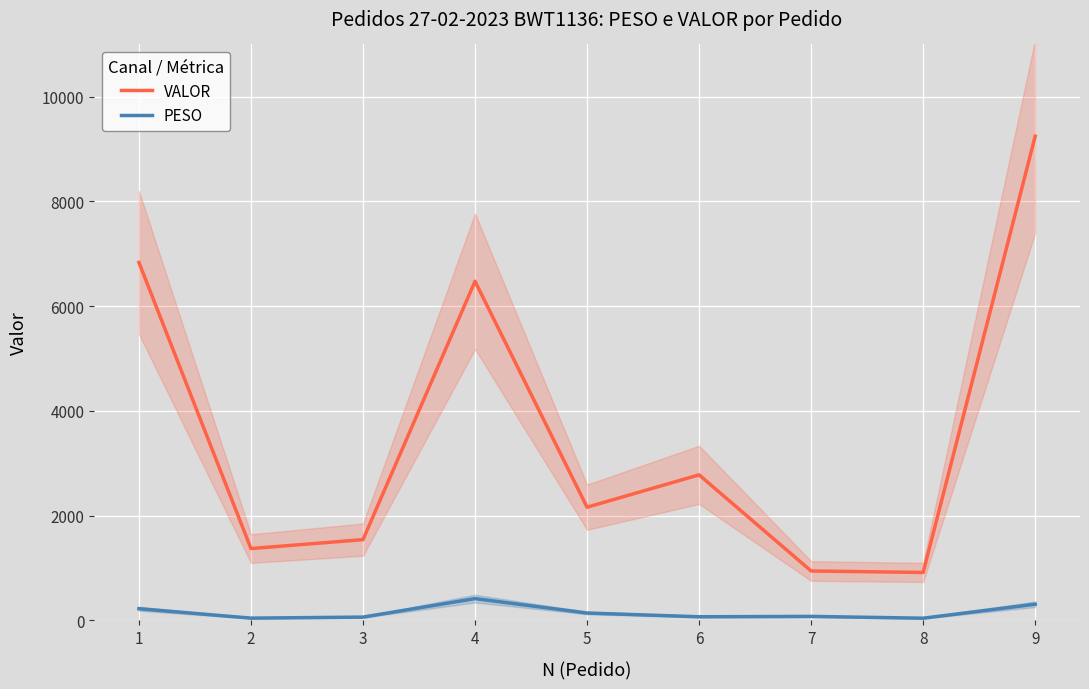

The PESO series shows 37.8 at 8. True or false?

True